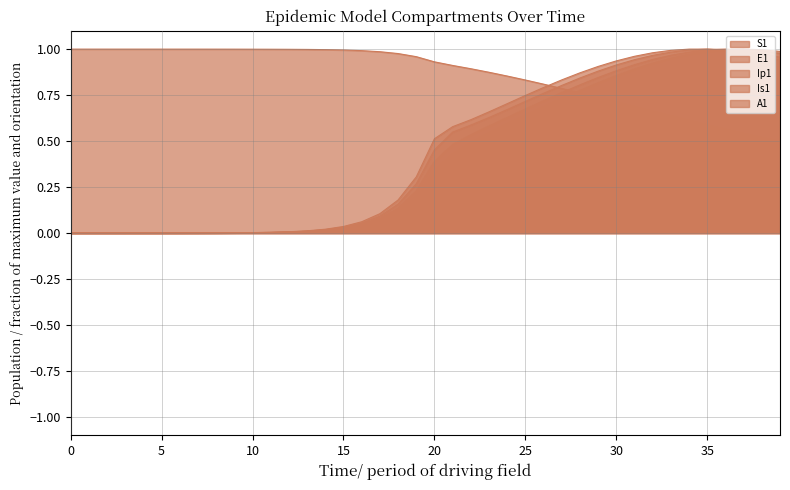

Read the S1 value at 15.

1.0